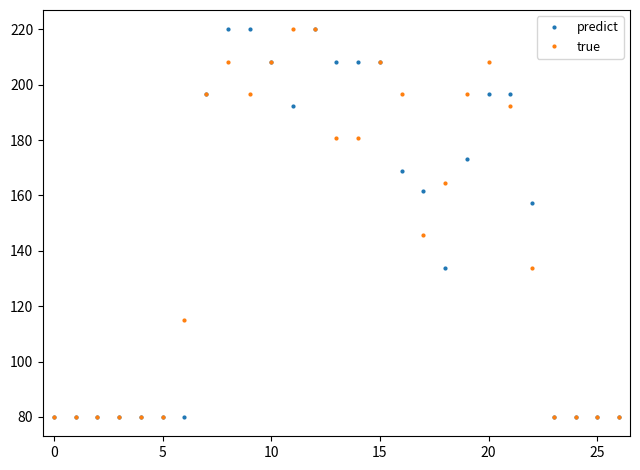

What is the greatest value displayed?

220.0